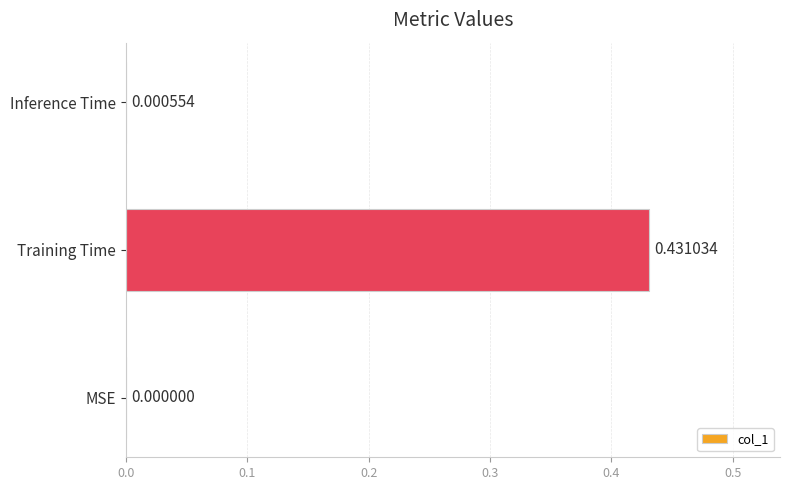

How many positive values are there?

2